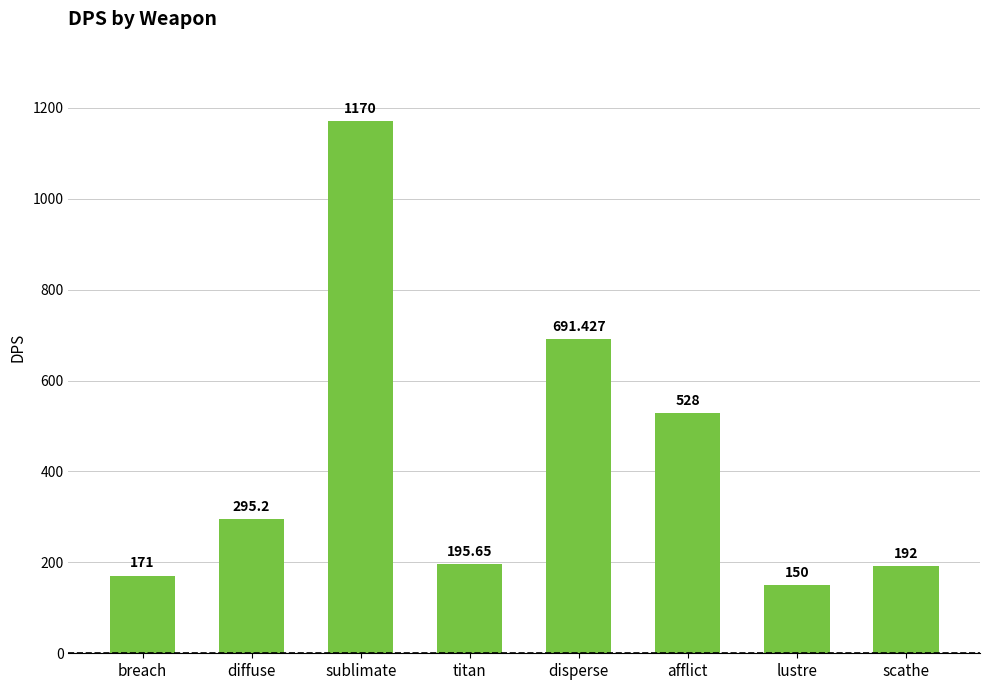

What is the change in value from breach to lustre?

-21.0